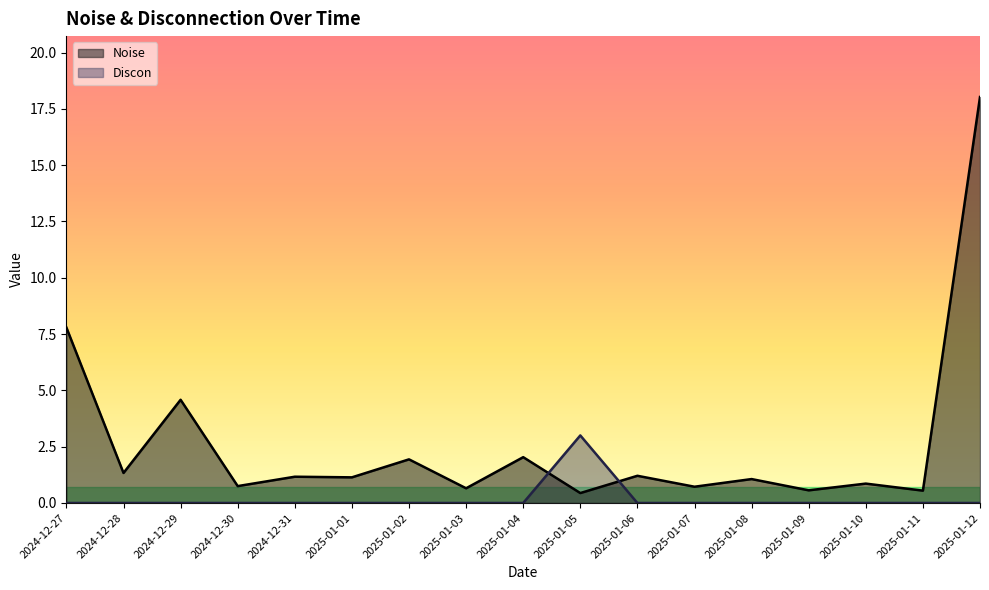

How many intersections are there between Noise and Discon?

2